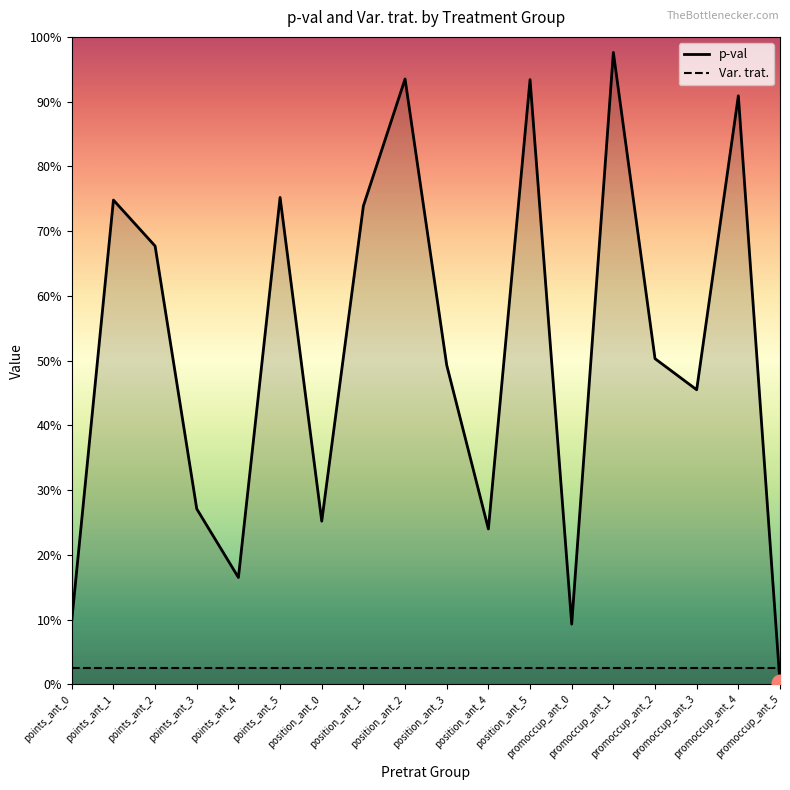

Rank the series by their maximum value, from highest to lowest.

p-val, Var. trat.